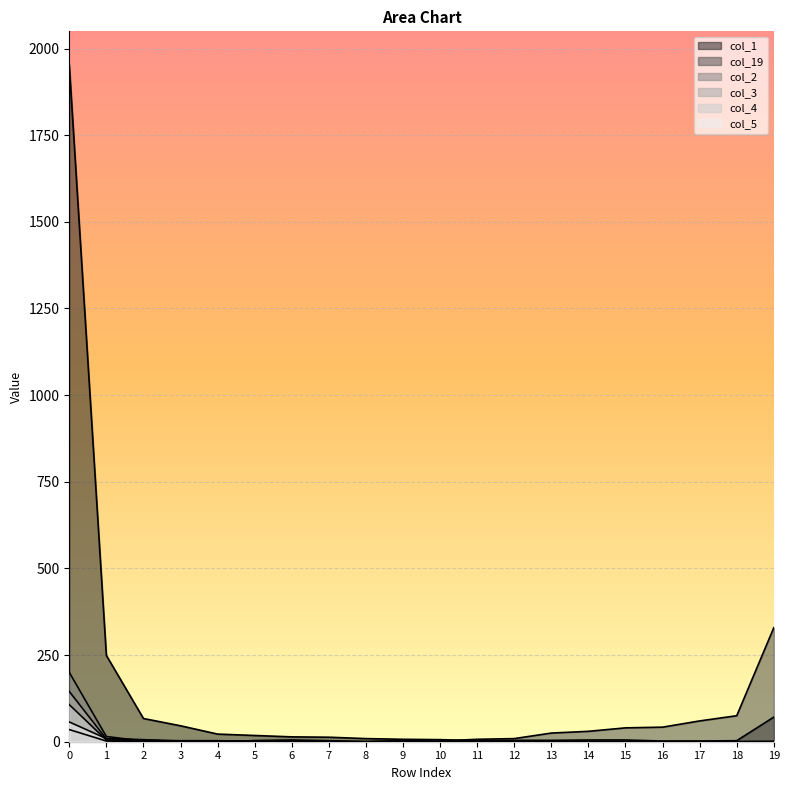

What is the sum of the col_1 values at 12 and 18?

7